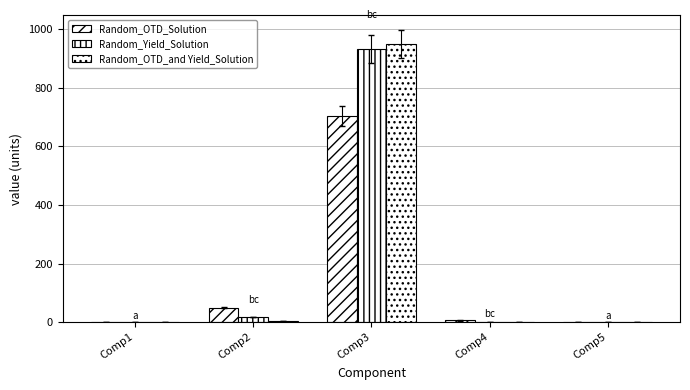

What is the total value across all series at Comp4?

6.1